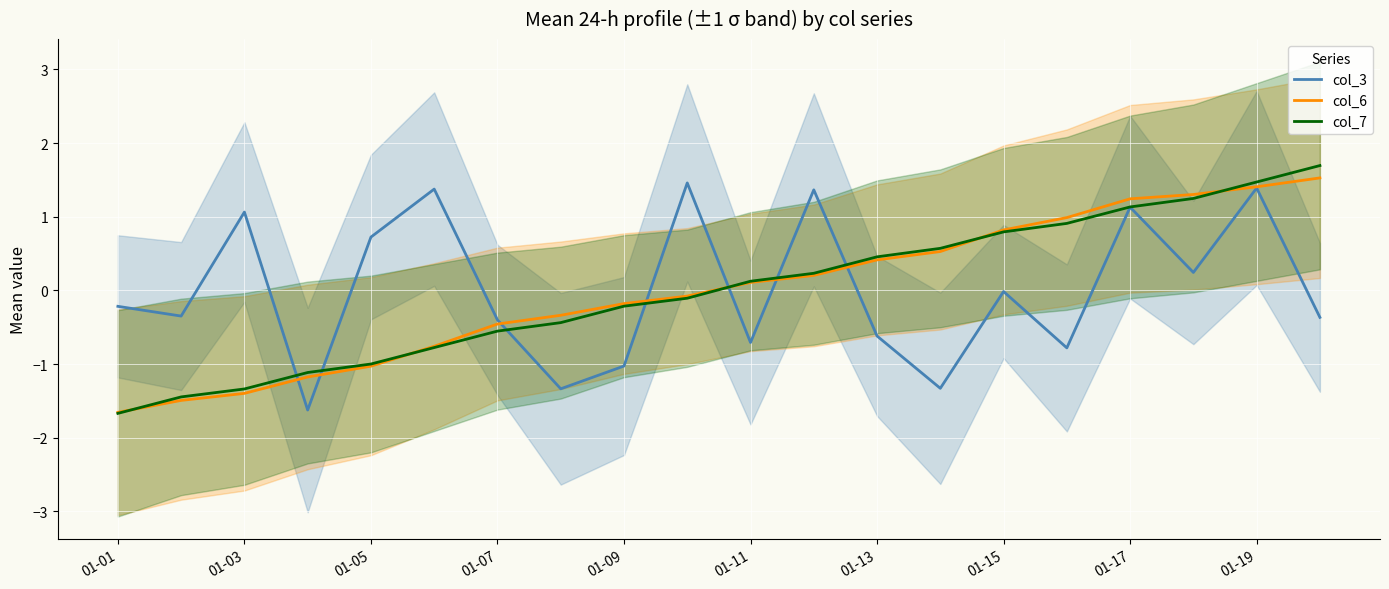

List the series in order of their peak value, lowest first.

col_3, col_6, col_7